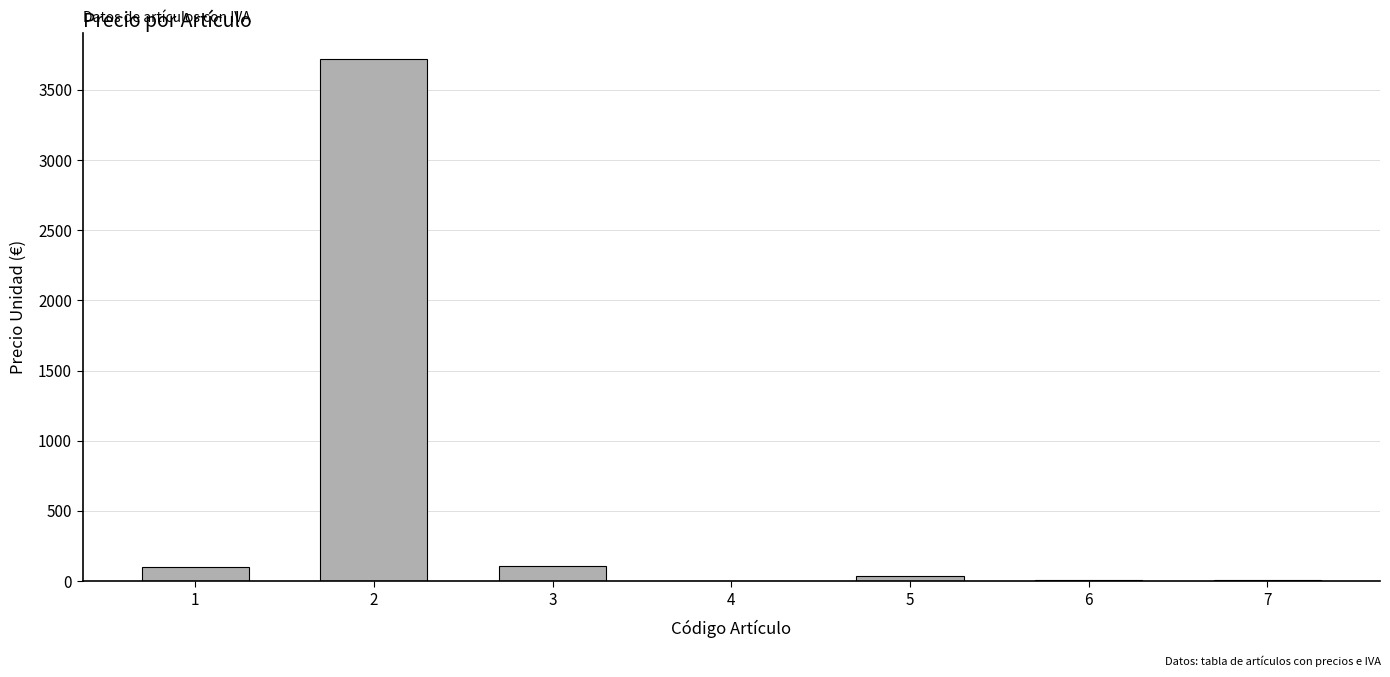

Count the number of categories in the chart.

7